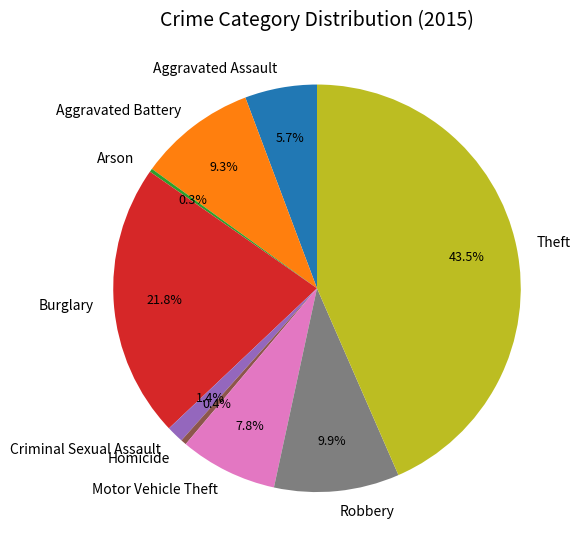

Is the sum of Aggravated Assault and Burglary greater than half?

No